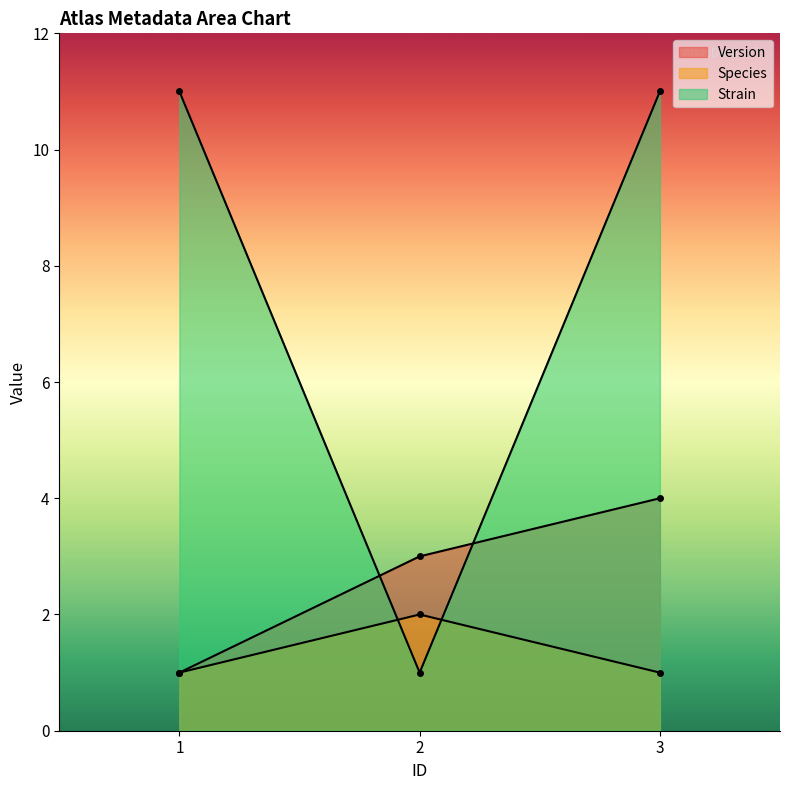

How many lines are shown in the chart?

3